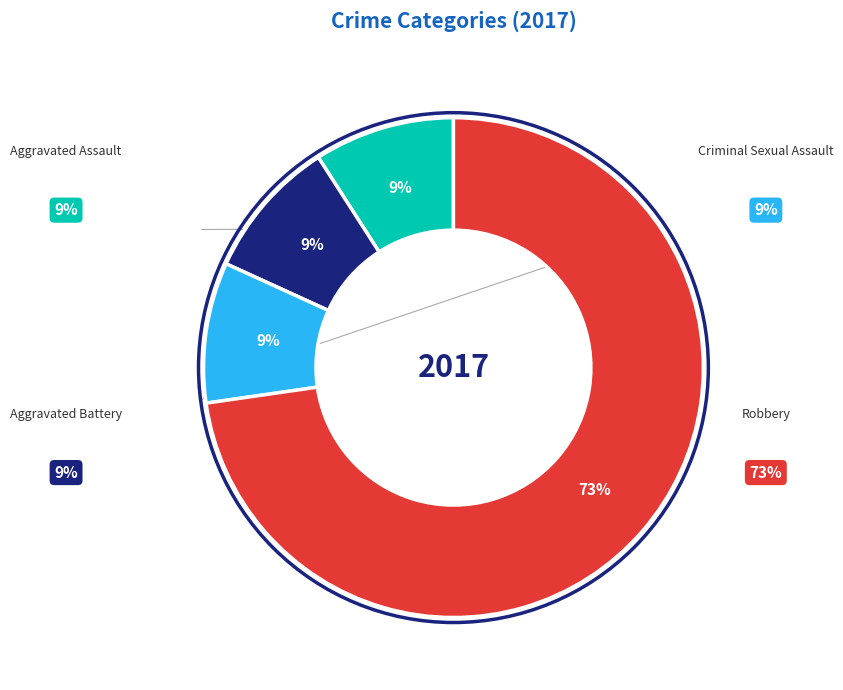

What is the majority slice?

Robbery